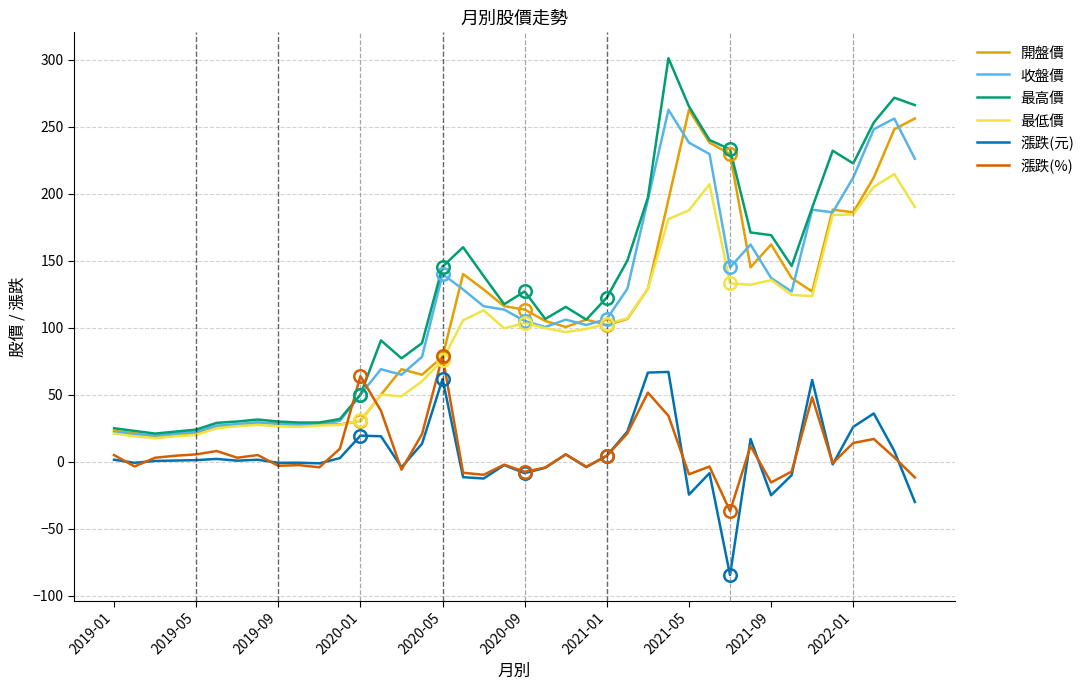

True or false: 漲跌(元) and 收盤價 cross at least once.

False